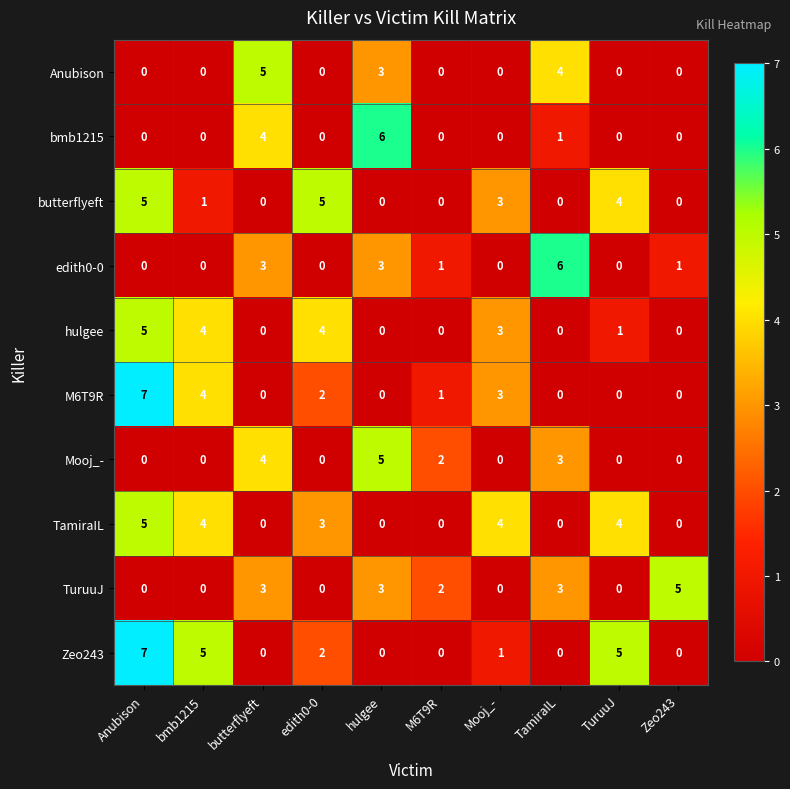

What is the total value across all series at butterflyeft?

19